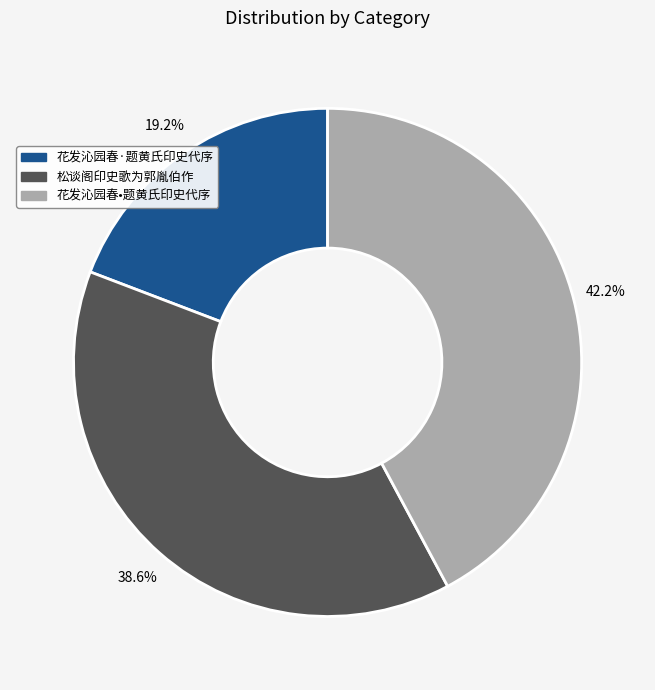

Which slice is the largest?

花发沁园春•题黄氏印史代序